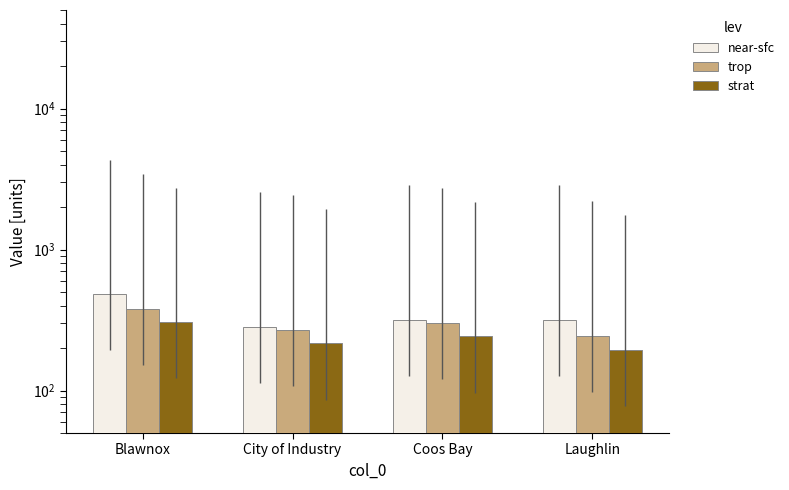

Is the value of near-sfc at Laughlin greater than the value of trop at City of Industry?

Yes